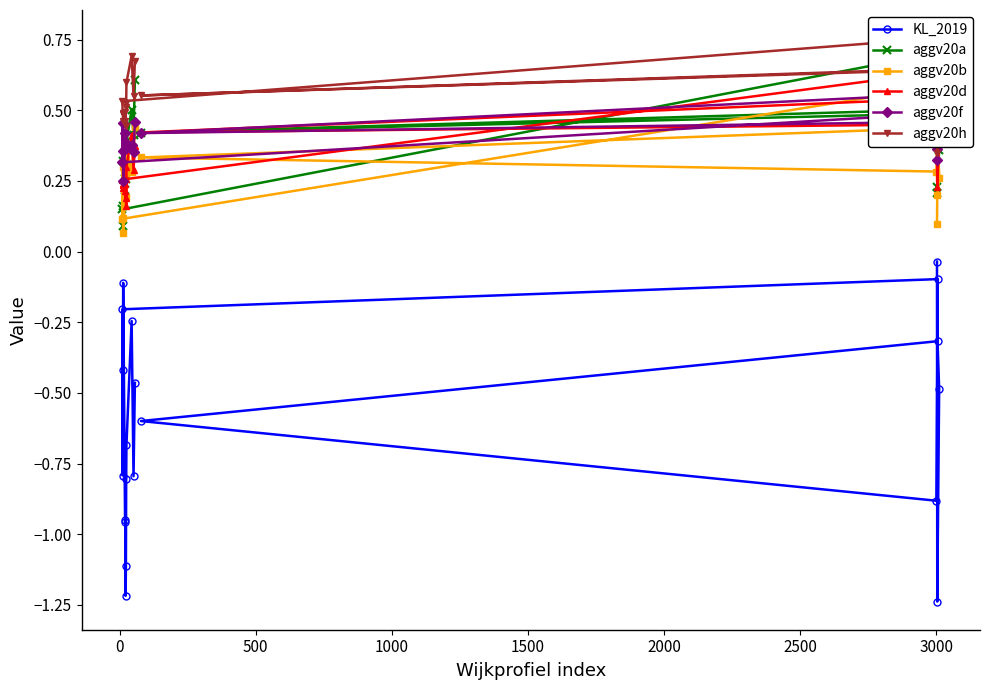

What is the value of the KL_2019 point at the 2nd from the left?

-0.8